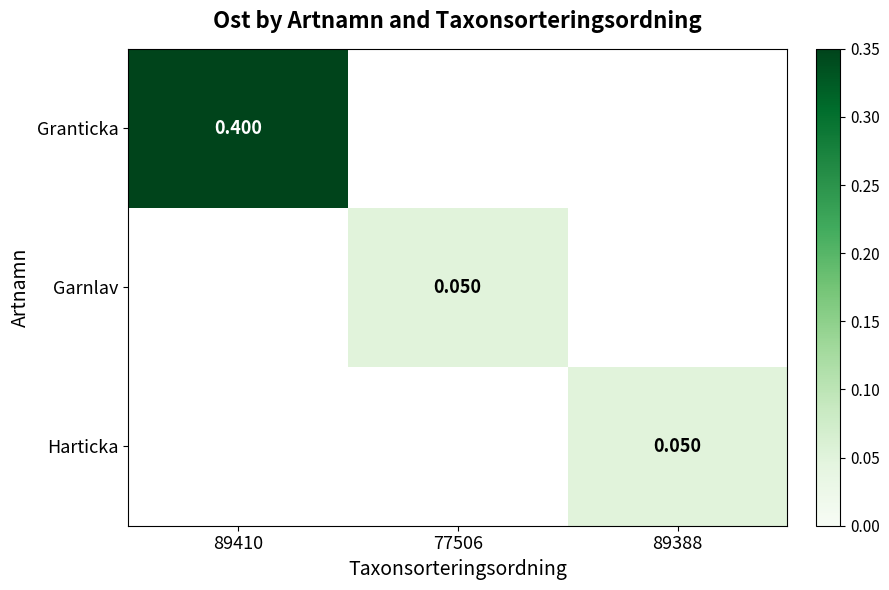

Which series has the widest spread of values?

Granticka